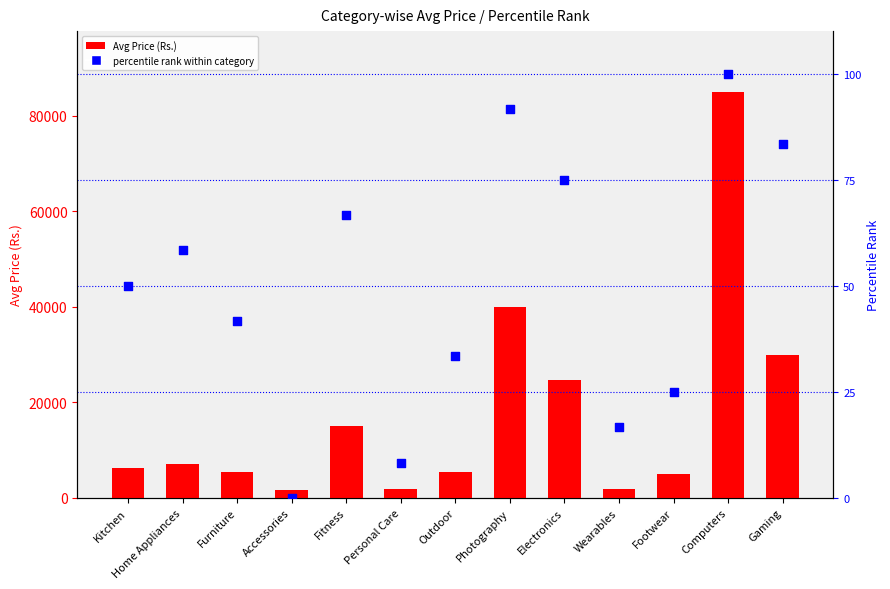

Which series reaches the maximum Y coordinate?

Avg Price (Rs.)